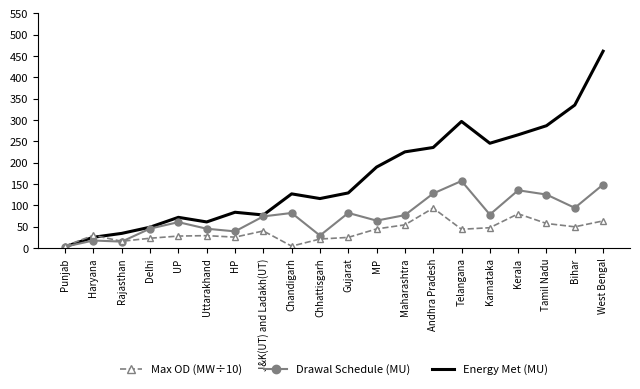

Rank the series at Andhra Pradesh from highest to lowest value.

Energy Met (MU), Drawal Schedule (MU), Max OD (MW÷10)